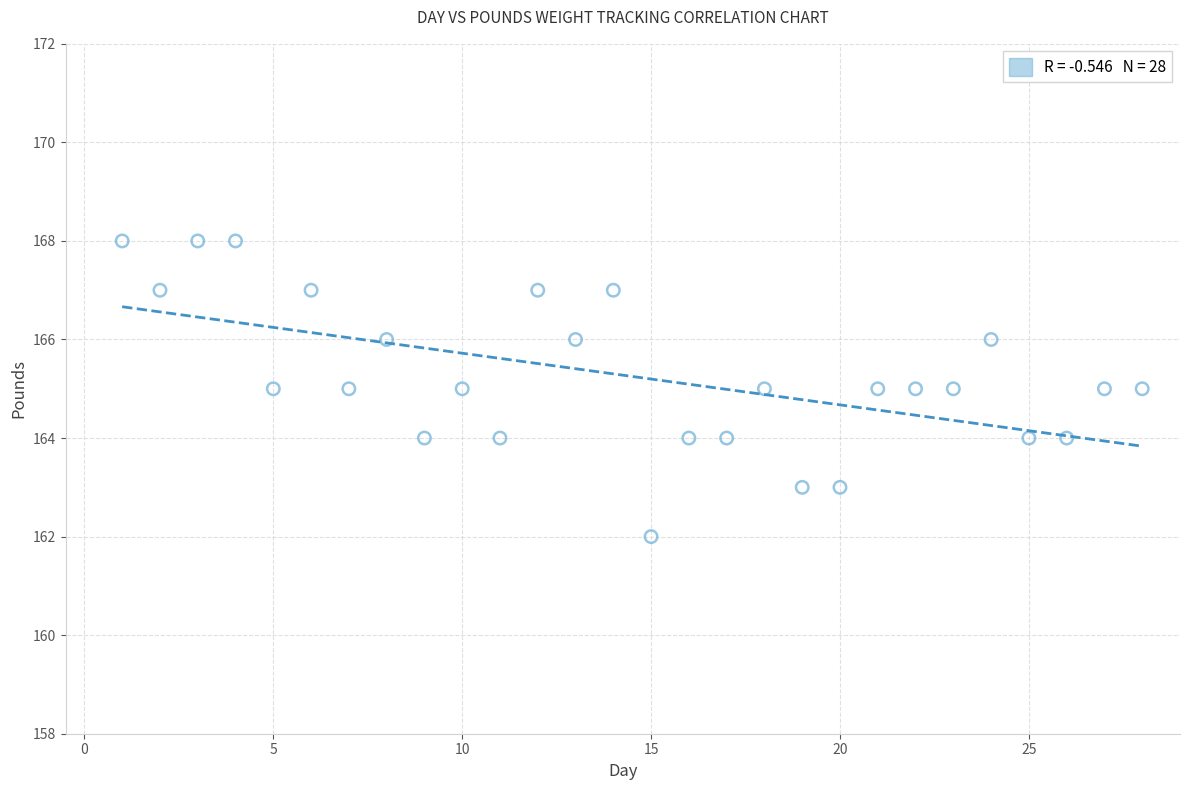

What is the range of Y values (max minus min)?

6